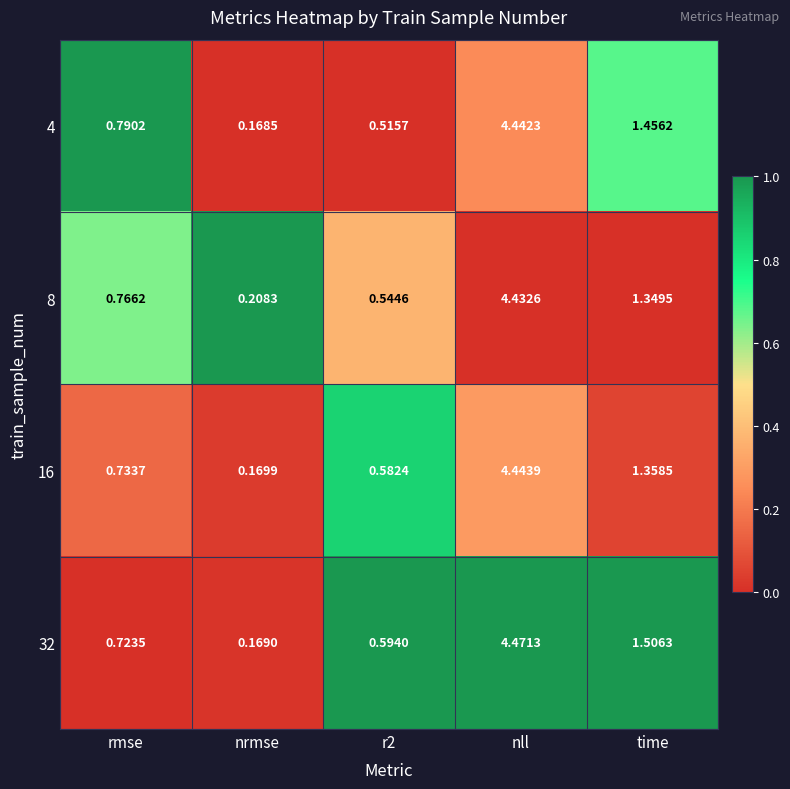

Count the number of data series in this chart.

4